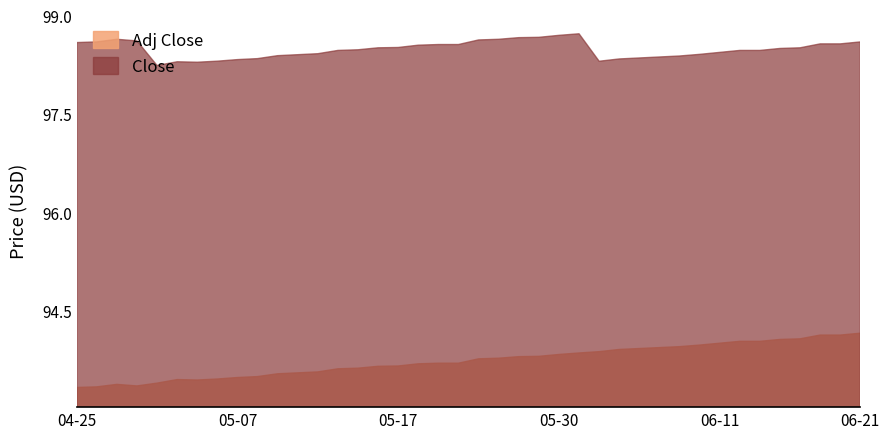

True or false: Close has more than 0 interior local peaks.

True